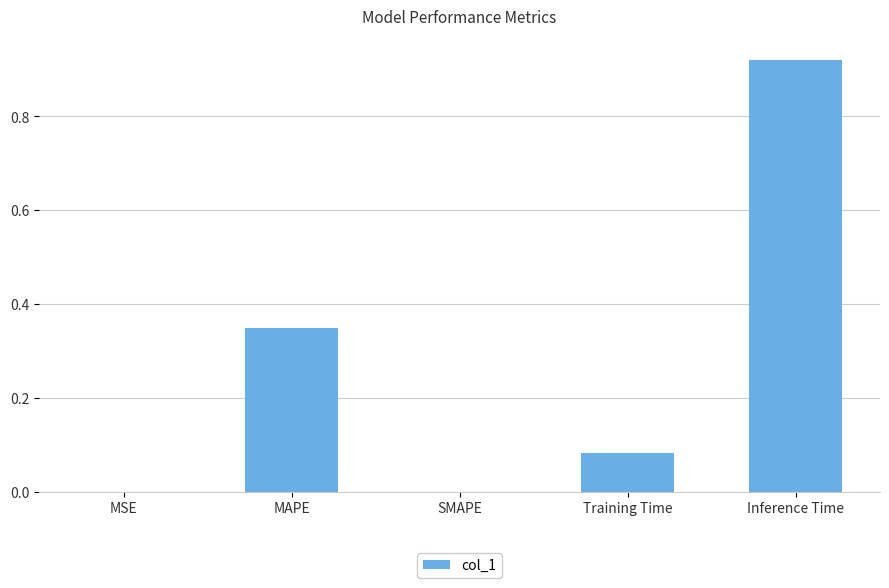

What is the sum of all values?

1.3